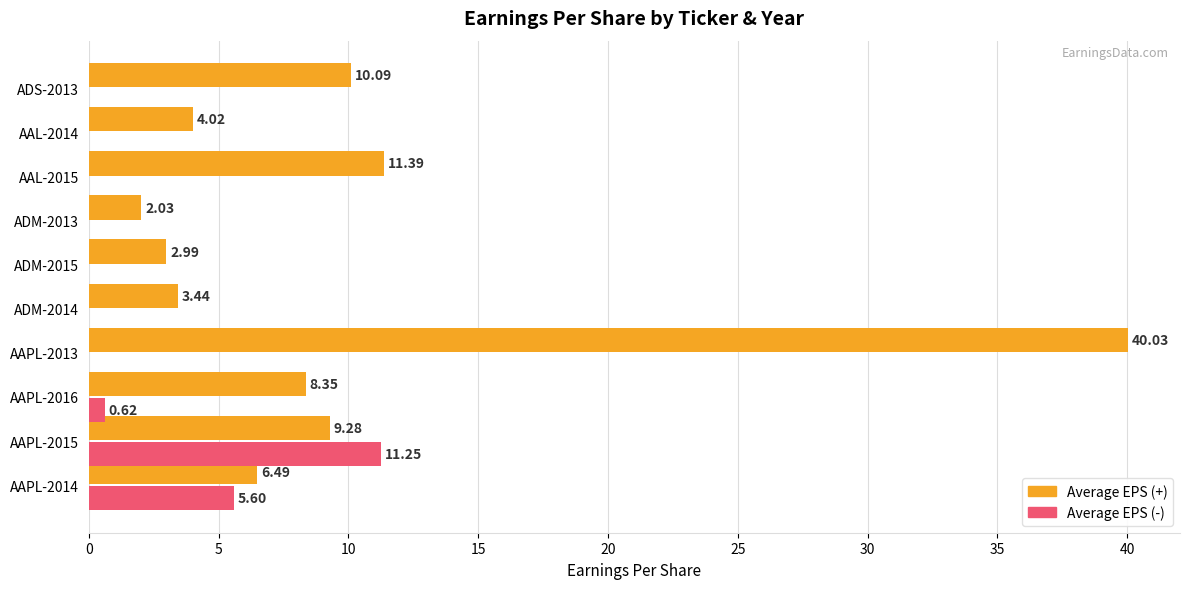

Between AAPL-2014 and ADM-2013, which series saw the biggest shift?

Average EPS (-)